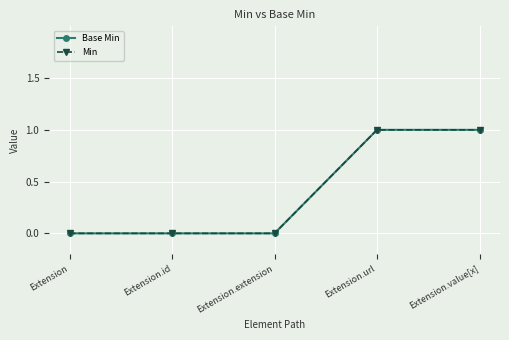

Is this an area chart (filled region under the line)?

No